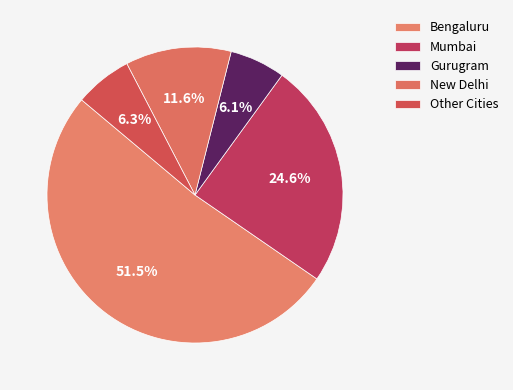

To the nearest percent, what percentage of the pie is Mumbai?

25%